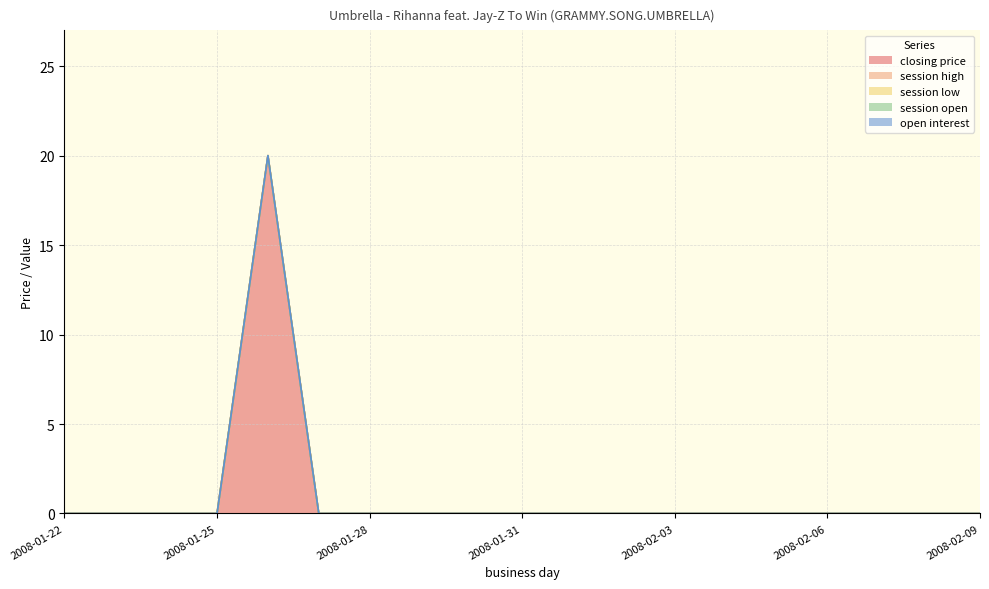

True or false: session low and session open cross at least once.

False